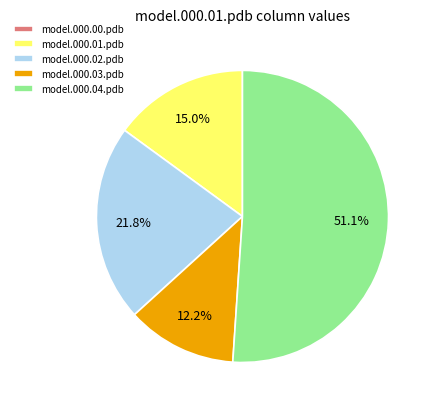

Which slice represents more than half of the pie?

model.000.04.pdb